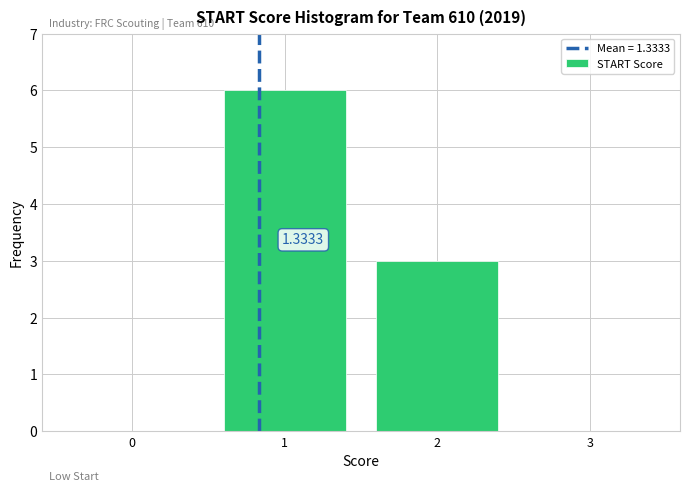

What is the change in value from 2 to 3?

-3